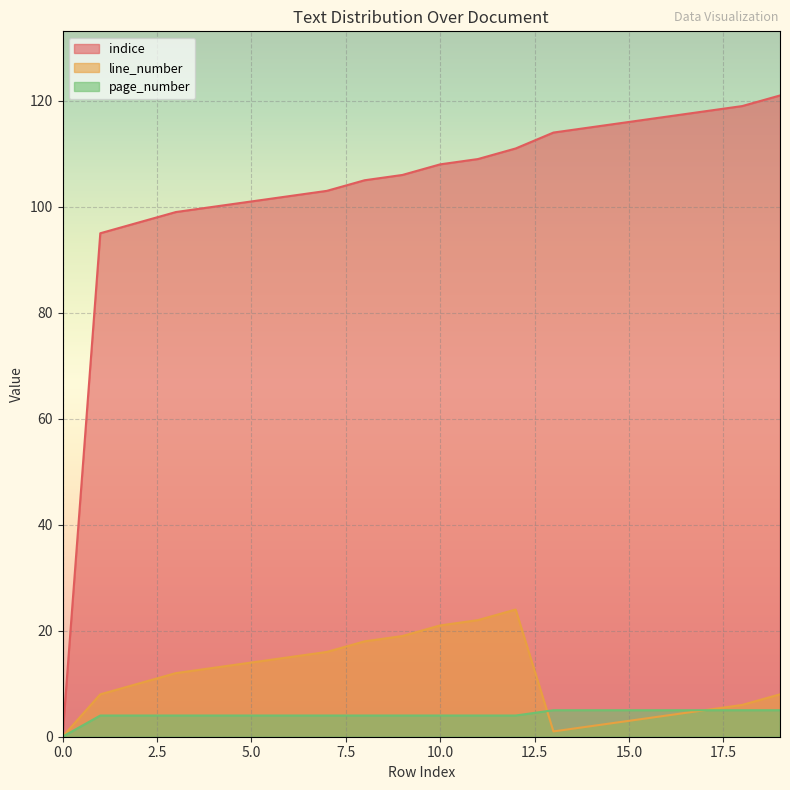

What are all the series names shown in the legend?

indice, line_number, page_number